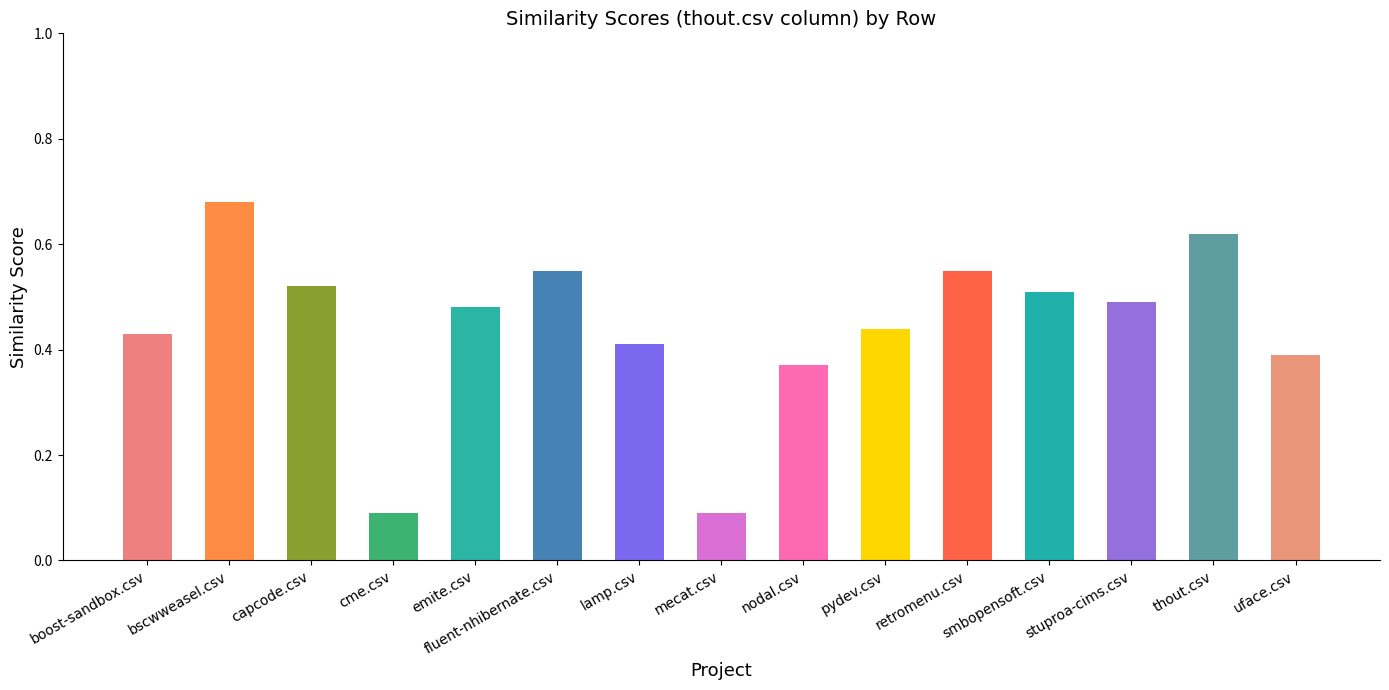

The value at emite.csv is 0.1. True or false?

False